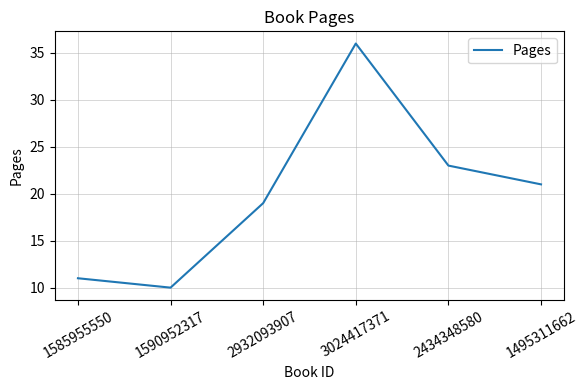

What is the change in value from 1585955550 to 3024417371?

+25